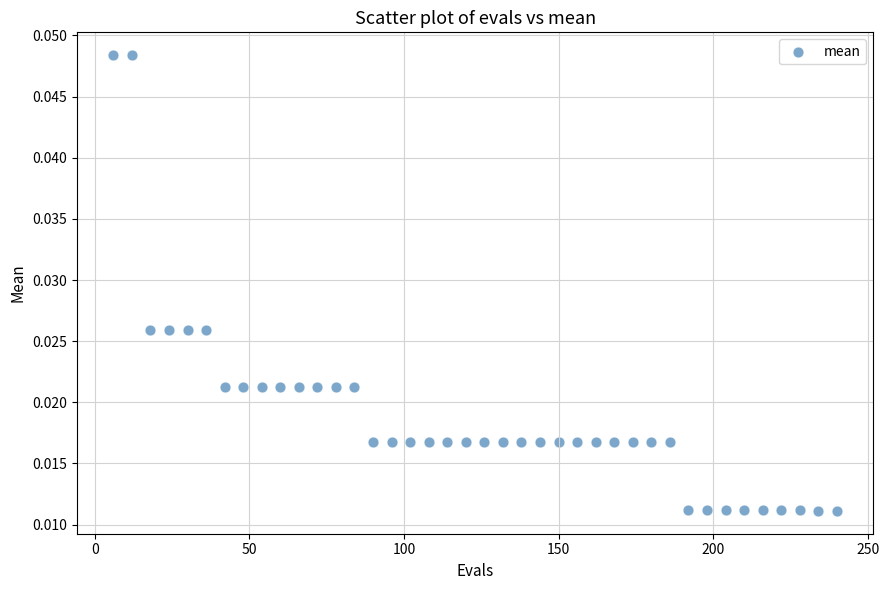

What is the range of X values (max minus min)?

234.0